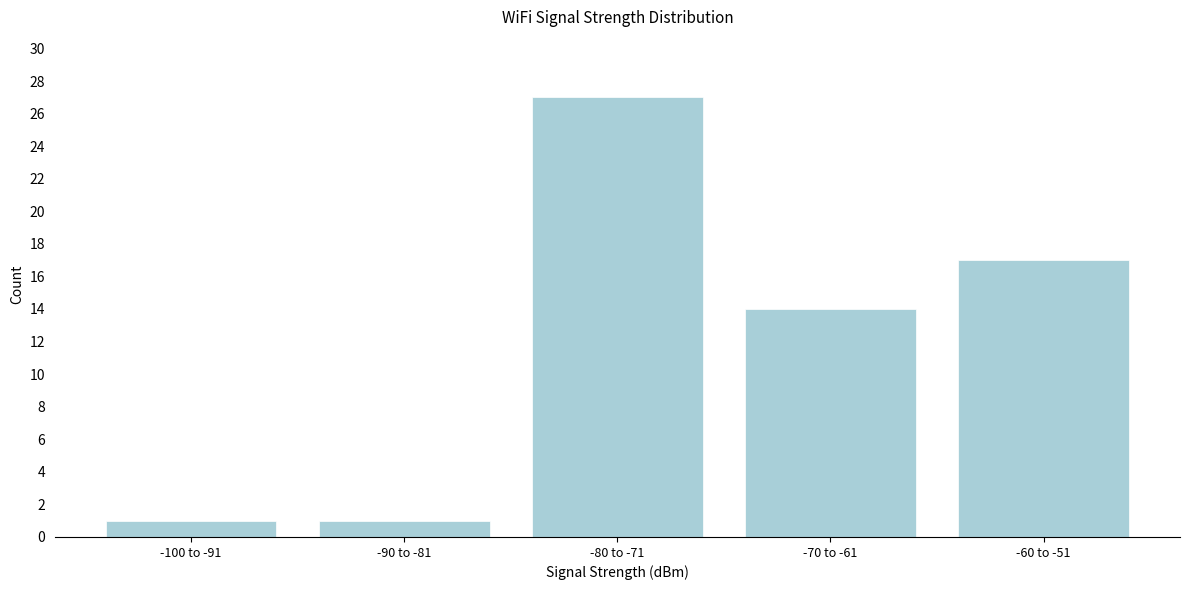

Reading right to left, transcribe all the data shown in this chart.

-60 to -51=17	-70 to -61=14	-80 to -71=27	-90 to -81=1	-100 to -91=1